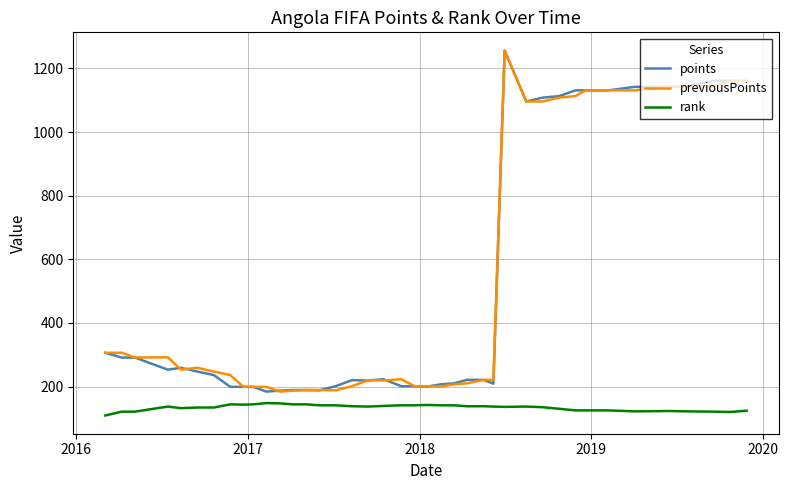

What is the lowest value of the rank series?

109